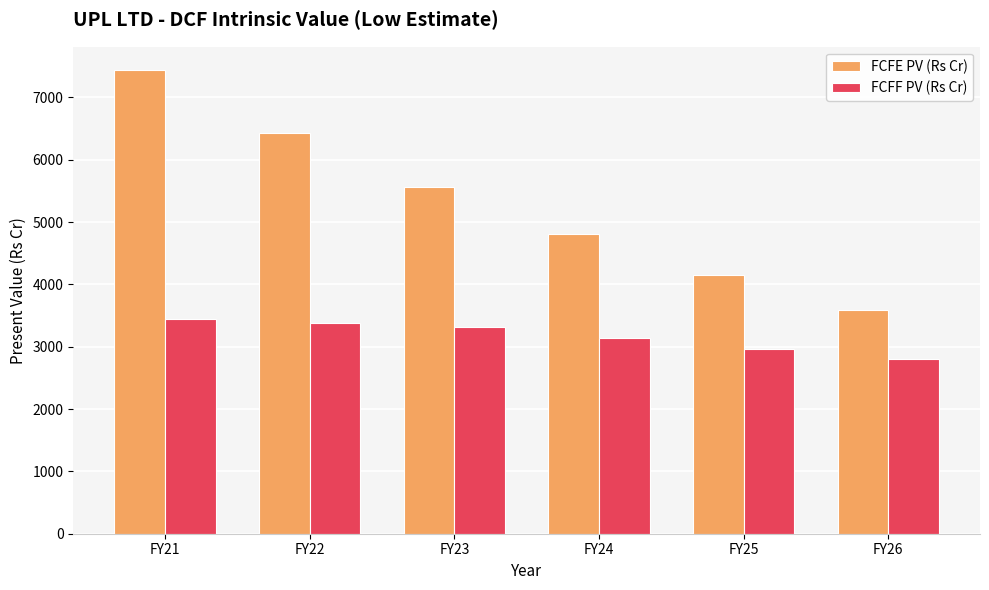

Which series has the widest spread of values?

FCFE PV (Rs Cr)